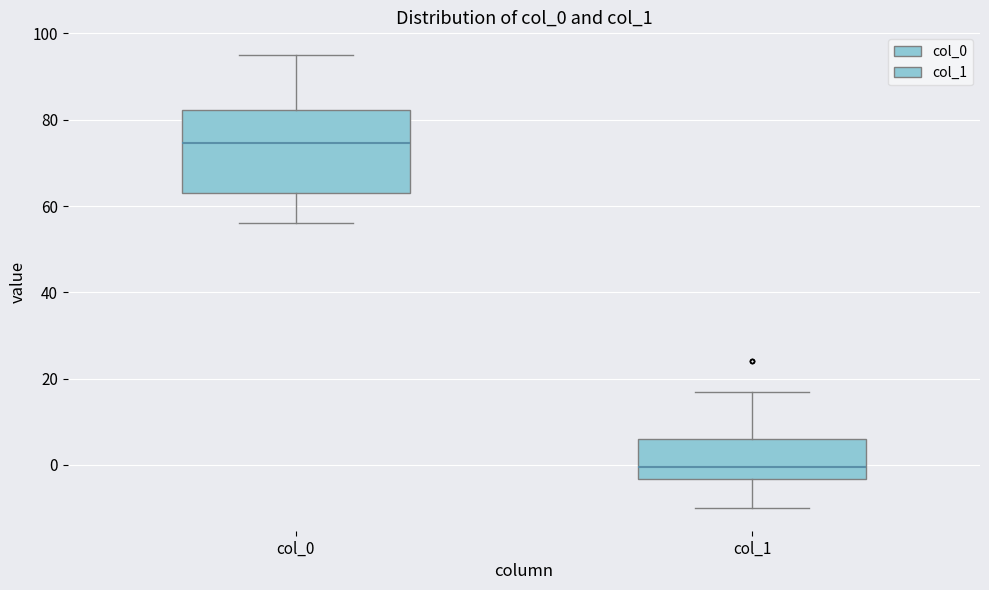

Where does the lower whisker of the box for col_1 end on the y-axis? The values are not printed on the chart, so give them approximately, as read against the axis.

-10